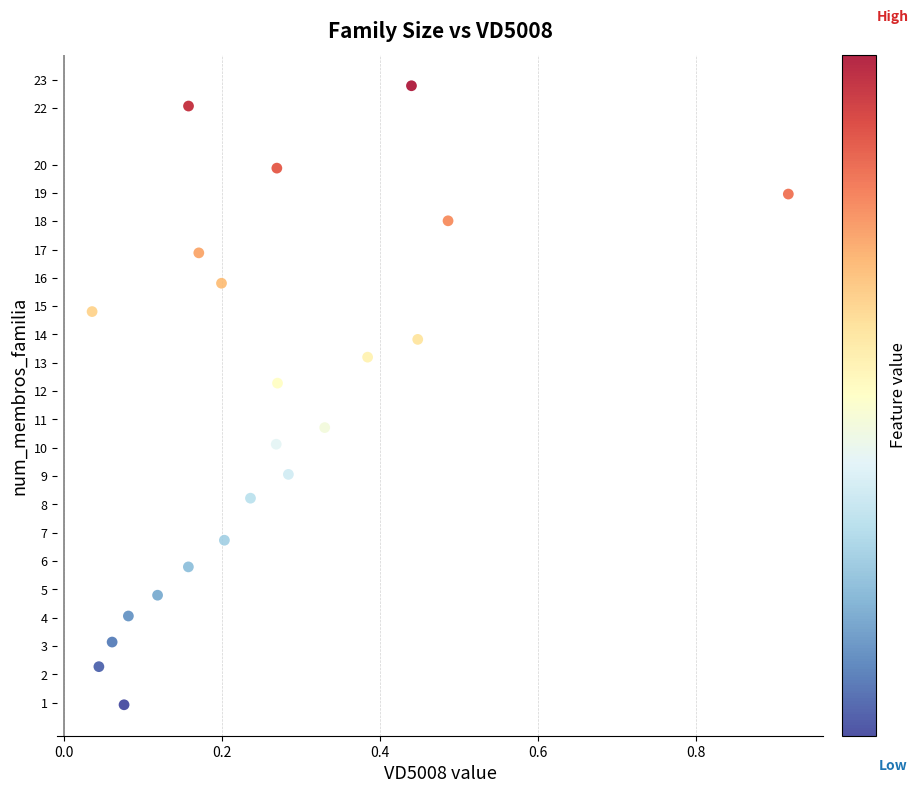

What is the range of Y values (max minus min)?

21.9